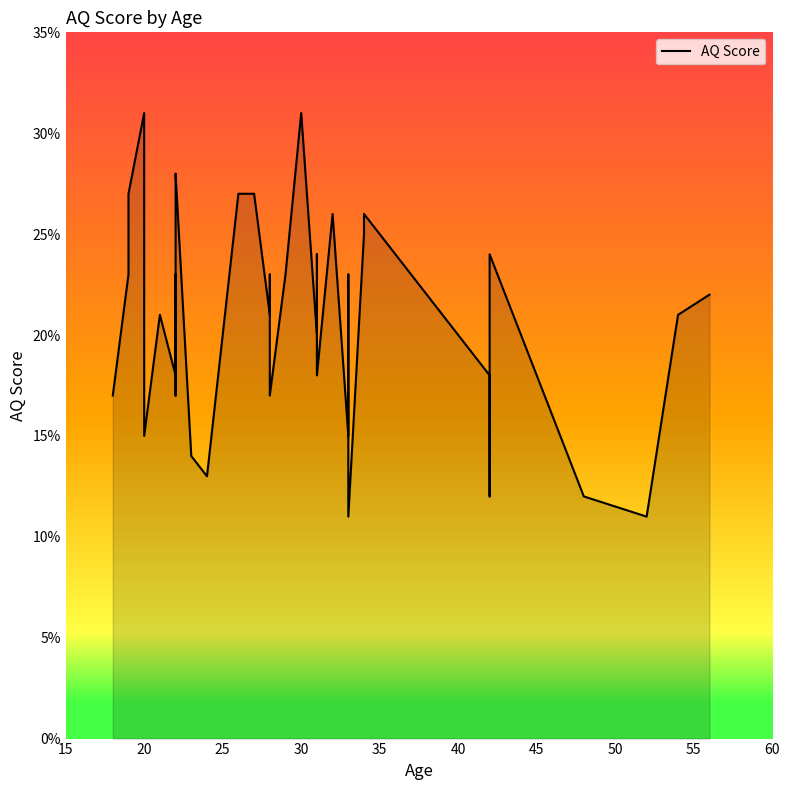

How many data points are above 21?

19